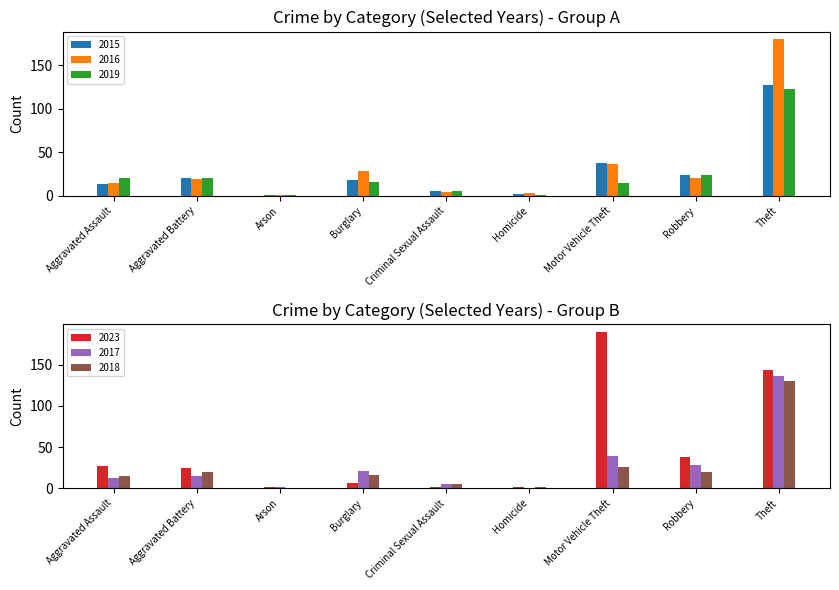

Is it true that 2023 equals 1 at Criminal Sexual Assault?

True